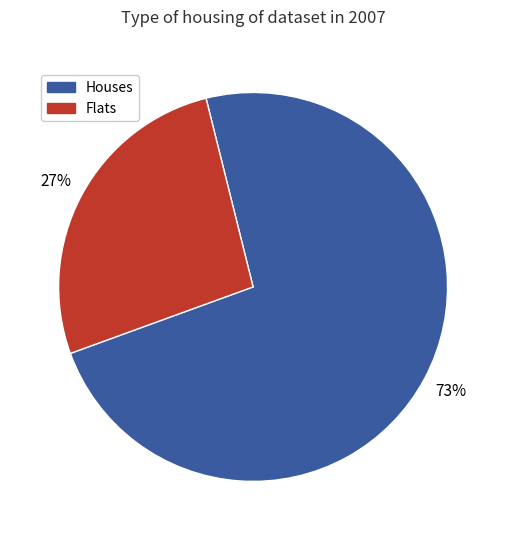

Which category accounts for the majority?

Houses